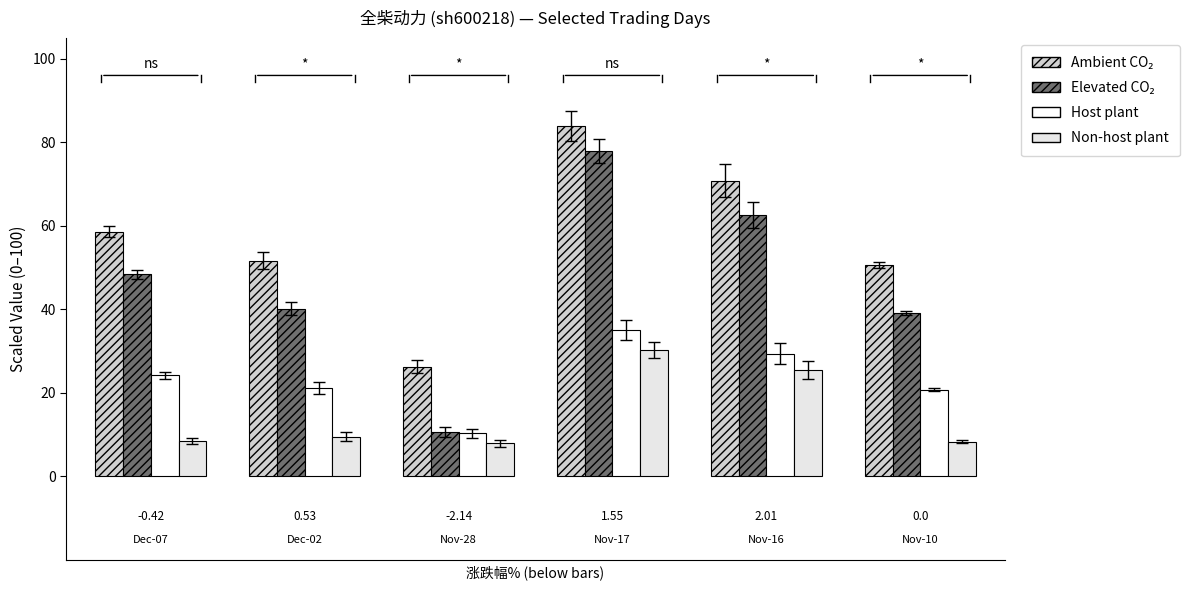

What is the sum of all Host plant values?

140.6